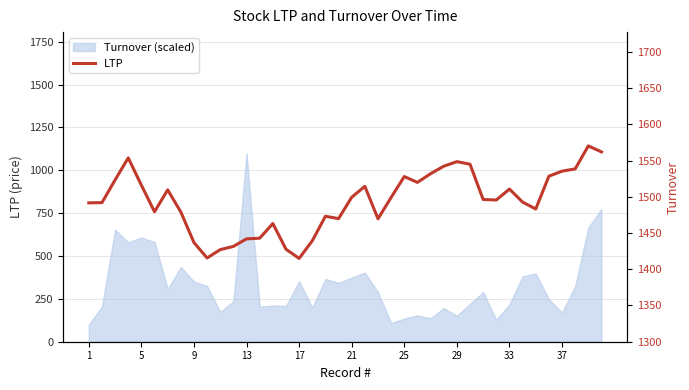

What is the label of the 30th point from the right?

10